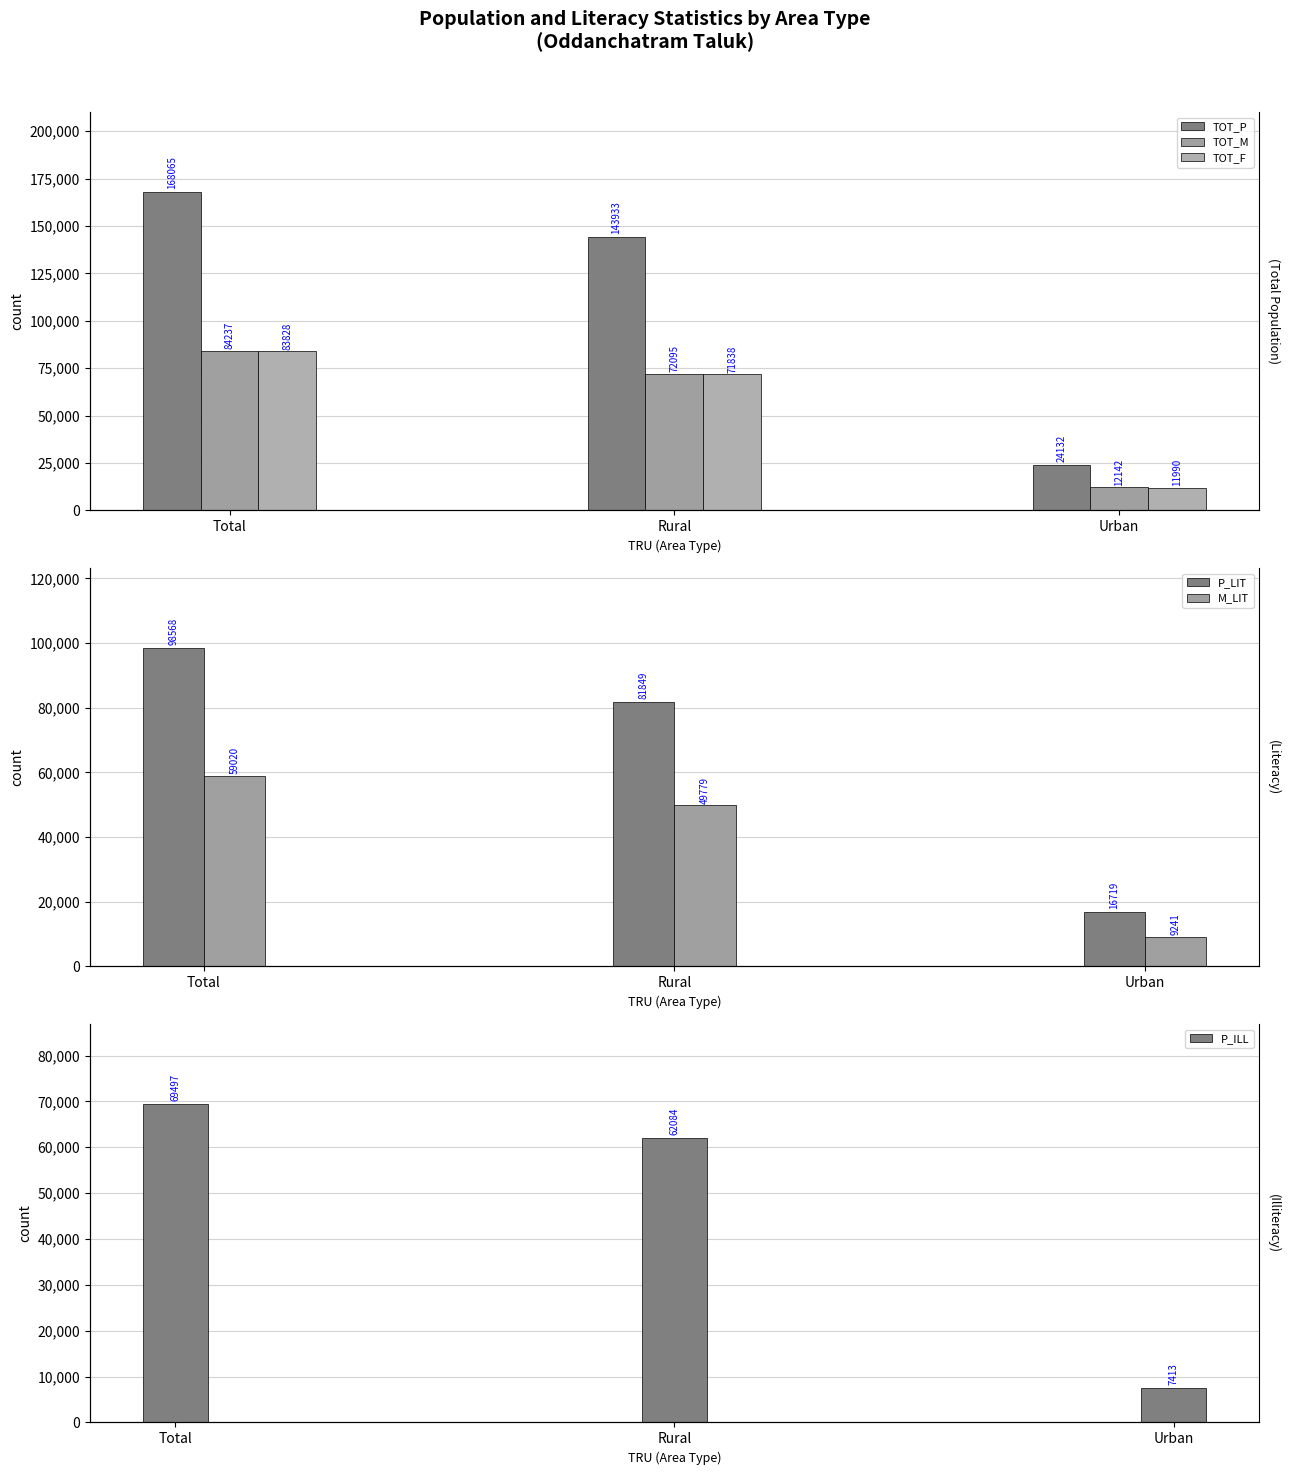

How many data points in TOT_M are less than 72095?

1